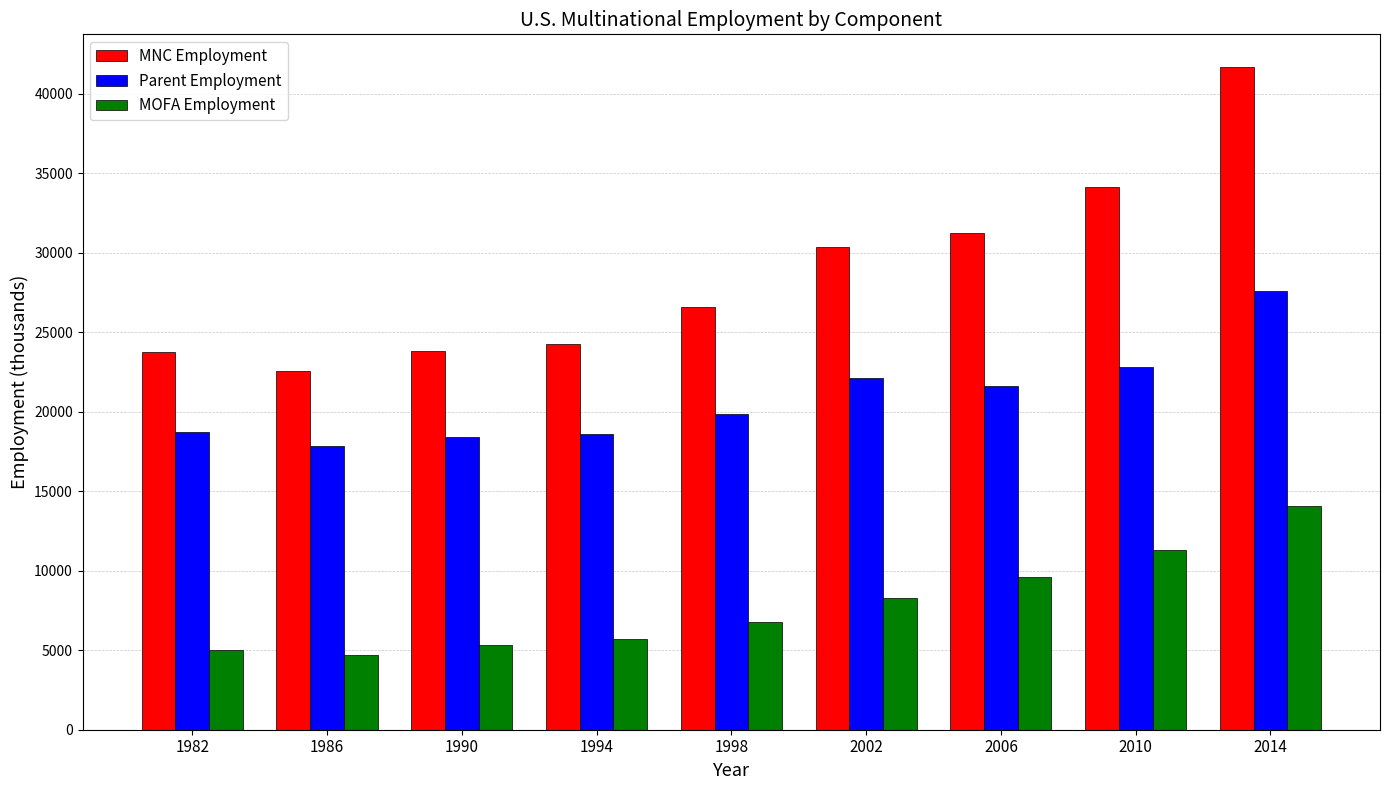

Are the bars horizontal?

No